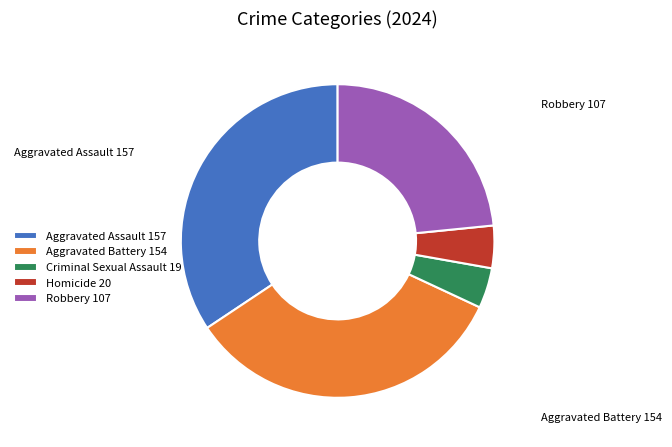

Is the sum of Homicide and Aggravated Battery greater than half?

No